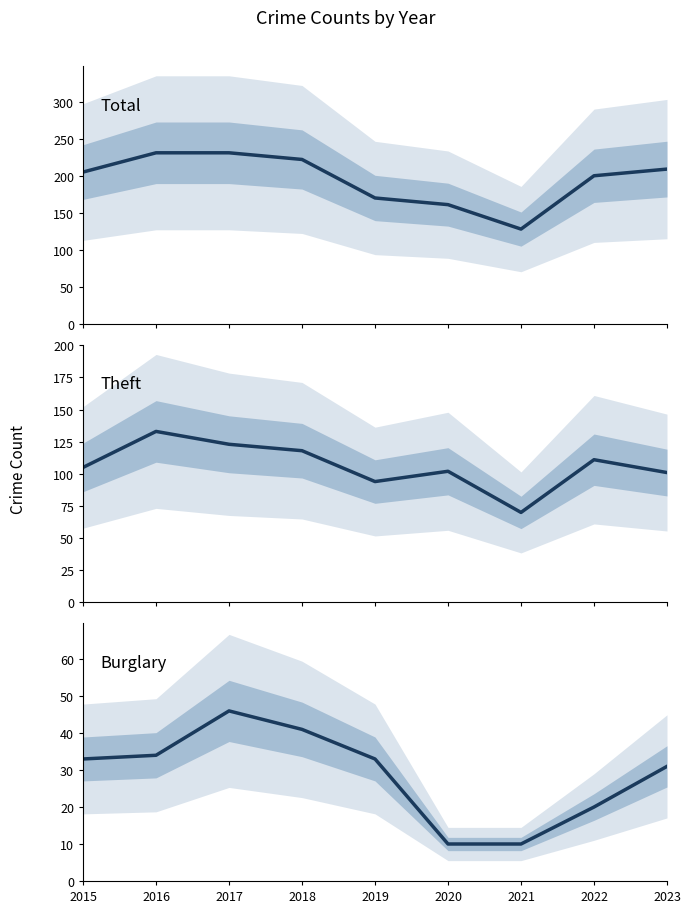

True or false: Total and Burglary intersect in this chart.

False